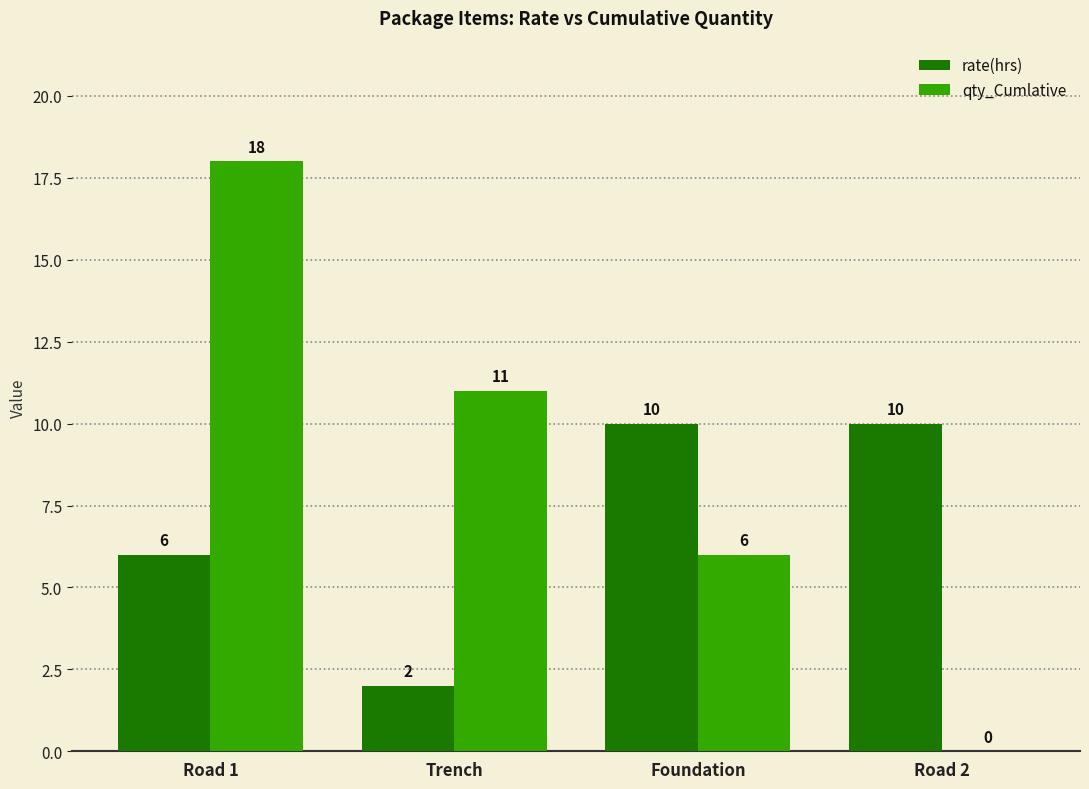

What is the sum of the rate(hrs) values at Foundation and Road 2?

20